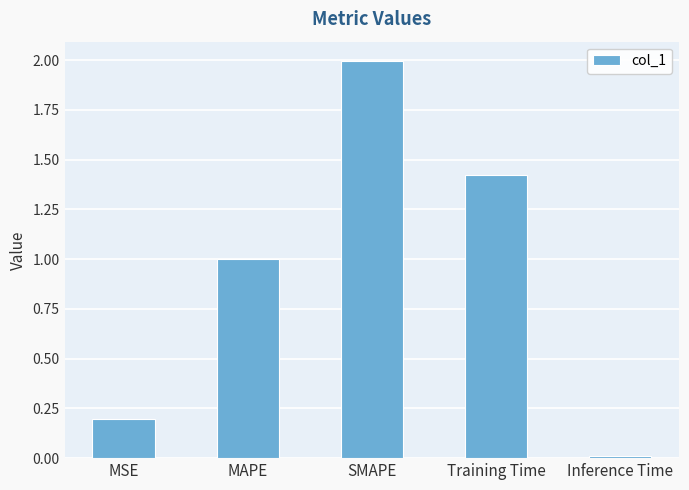

What is the greatest value displayed?

2.0